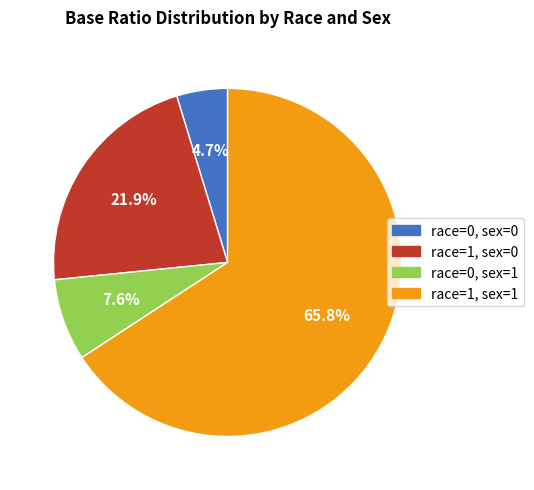

To the nearest percent, what is the average slice percentage?

25%